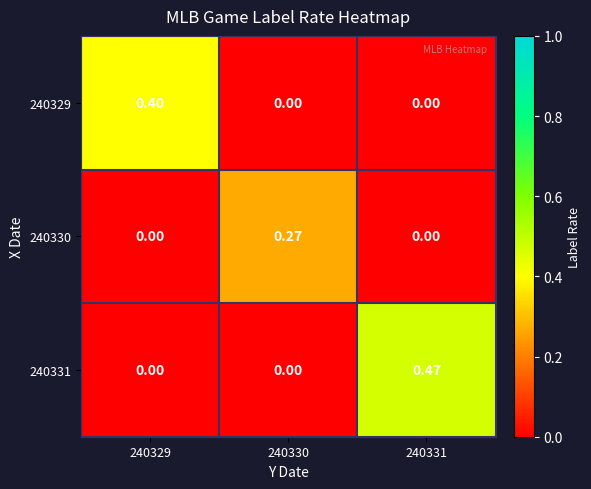

List the series in order of their overall mean, highest first.

240331, 240329, 240330